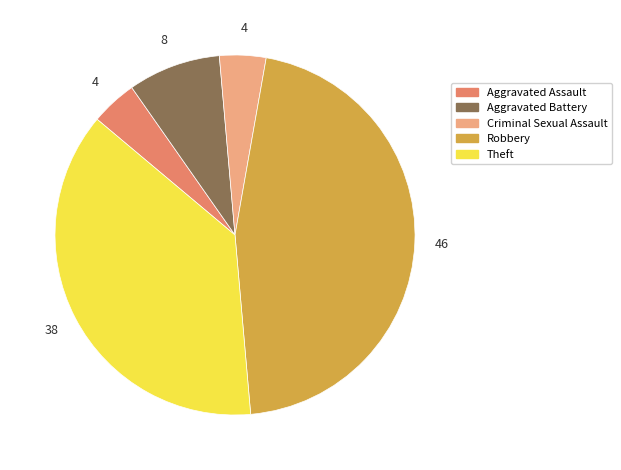

What is the ratio of the value at Robbery to the value at Theft?

1.2